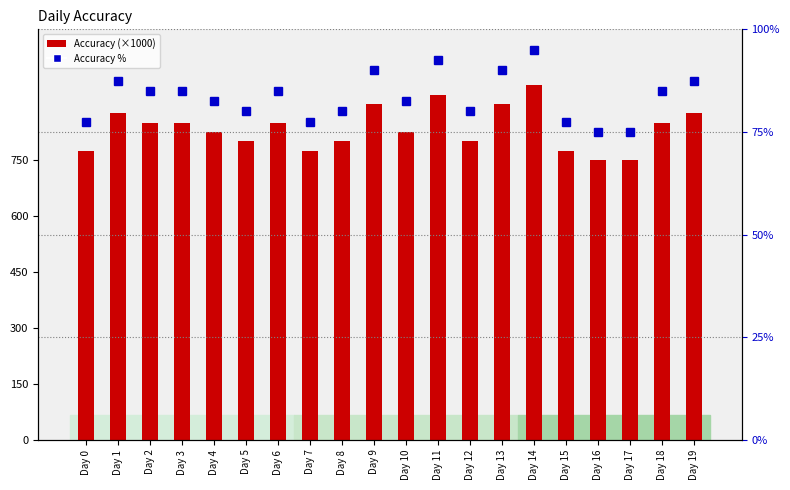

Where is Accuracy % nearest to the value 85?

Day 2